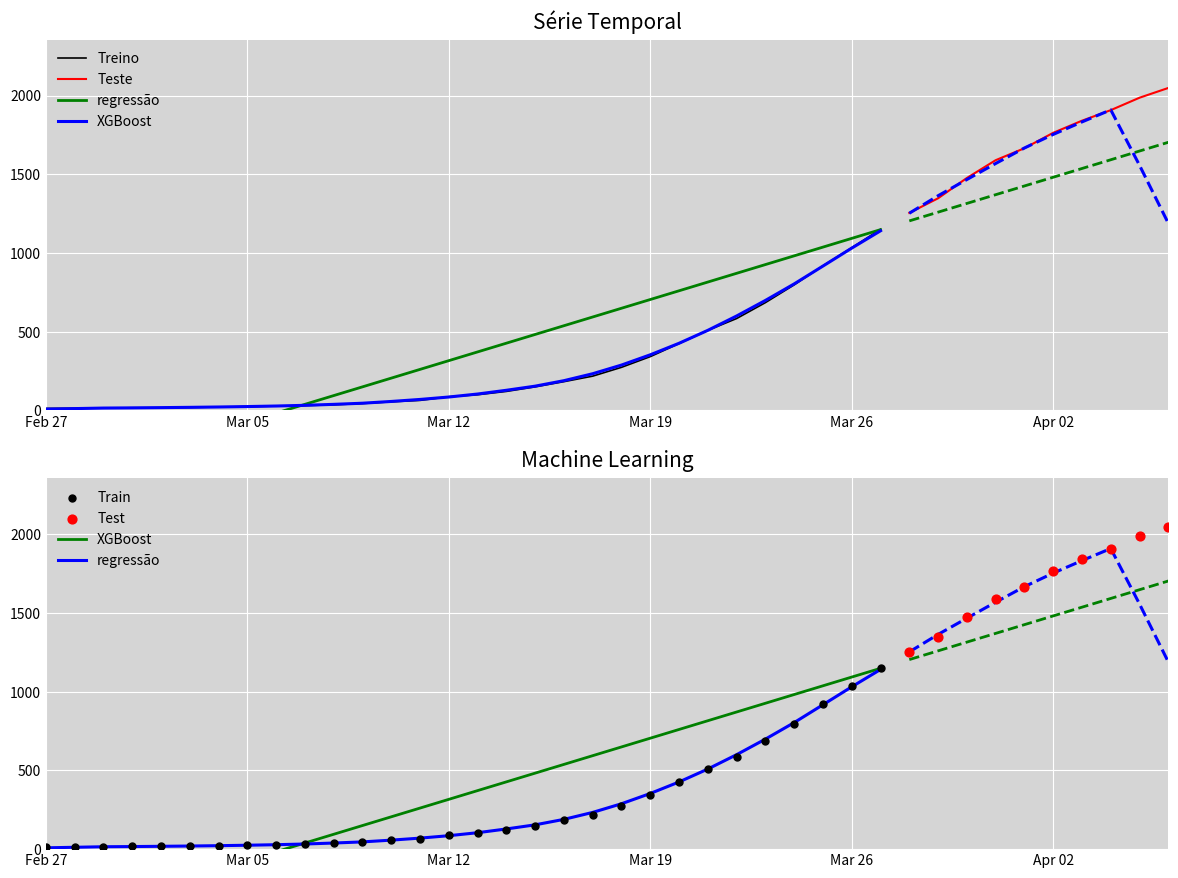

What is the change in value from 2020-03-11 to 2020-03-16?

+119